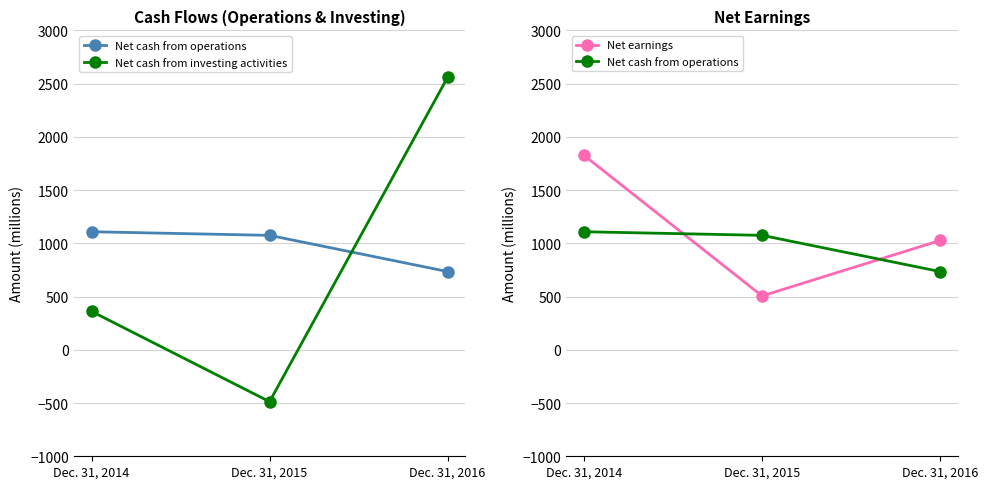

The value of Net cash from operations at Dec. 31, 2016 is 735. True or false?

True